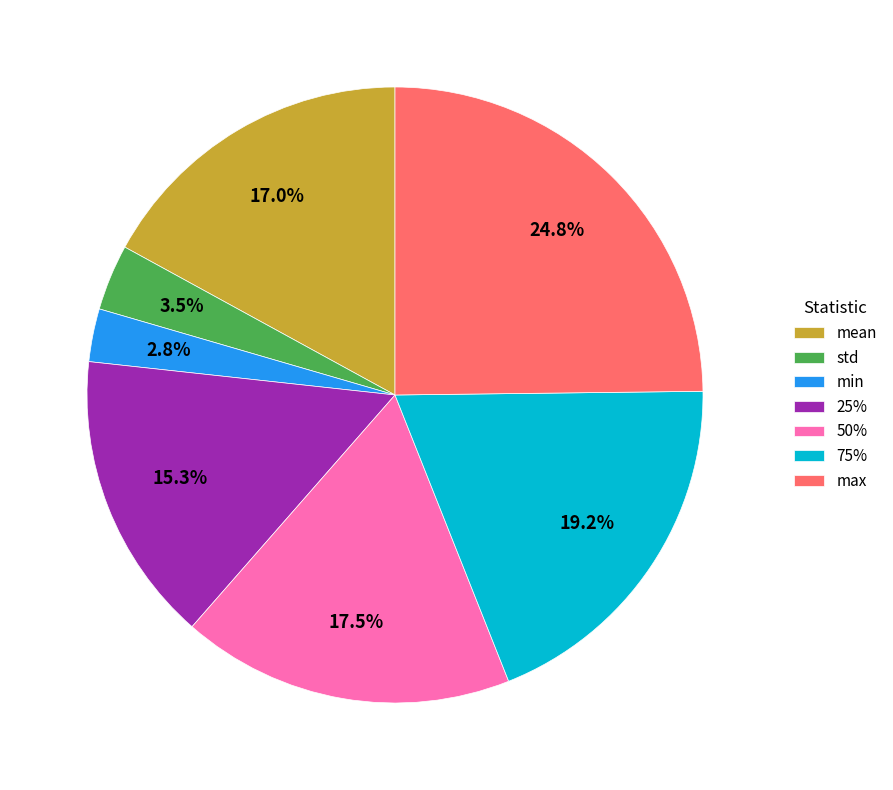

To the nearest percent, what portion does mean represent?

17%